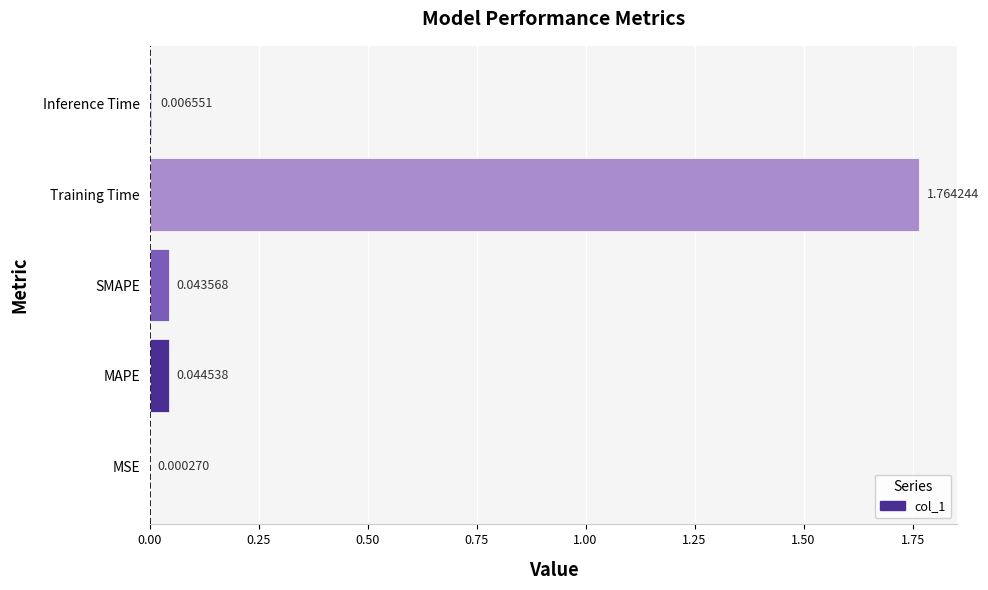

Are the bars horizontal?

Yes